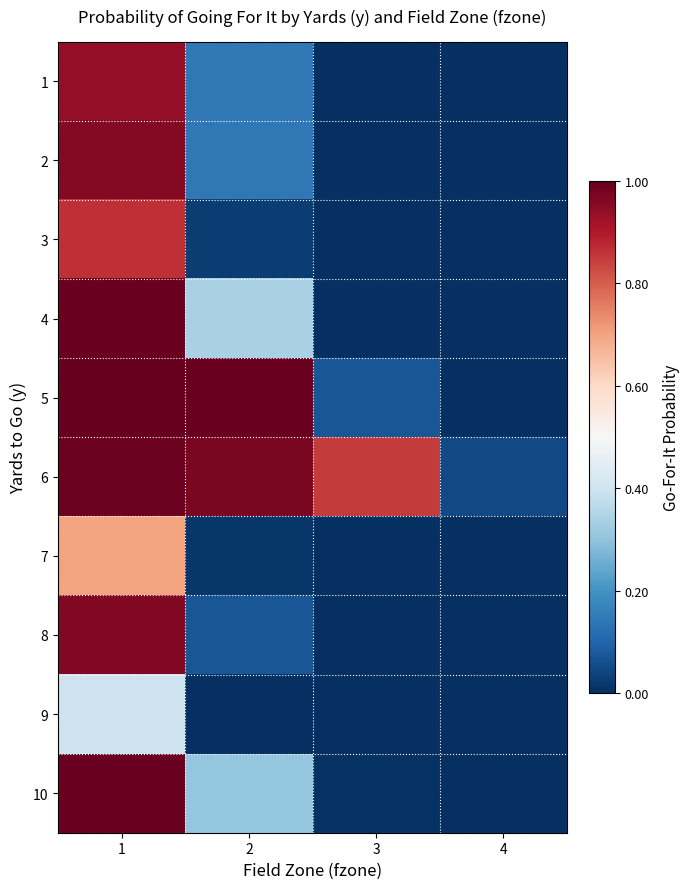

What is the total value across all series at 2?

3.0